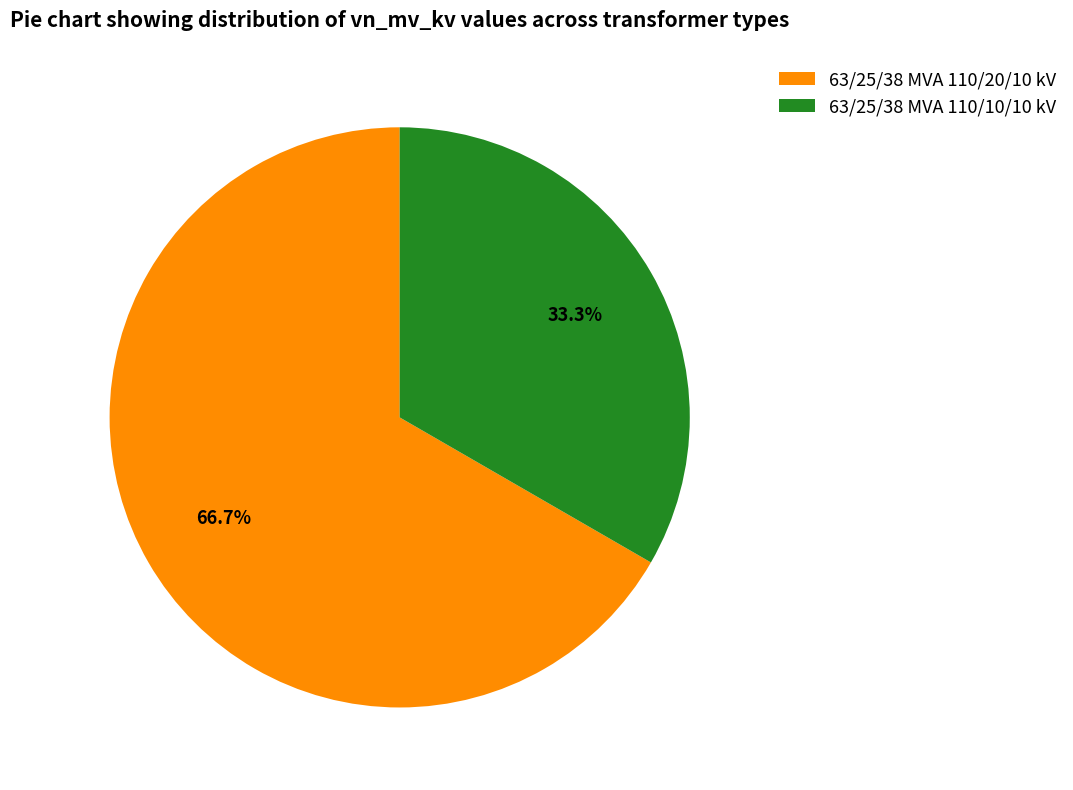

Which category has the smallest portion of the pie?

63/25/38 MVA 110/10/10 kV